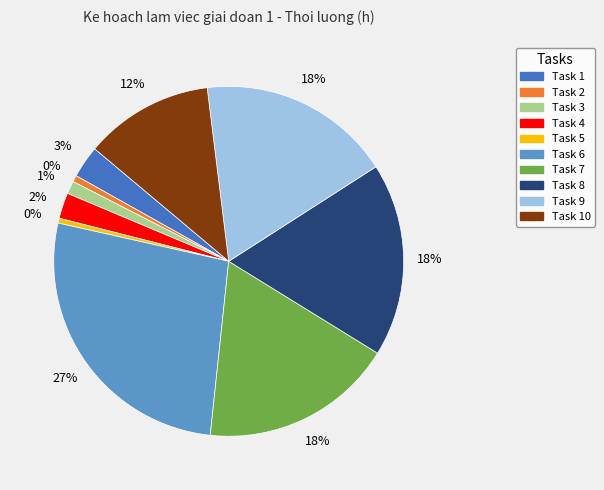

What percentage is the 6 slice, to the nearest percent?

27%